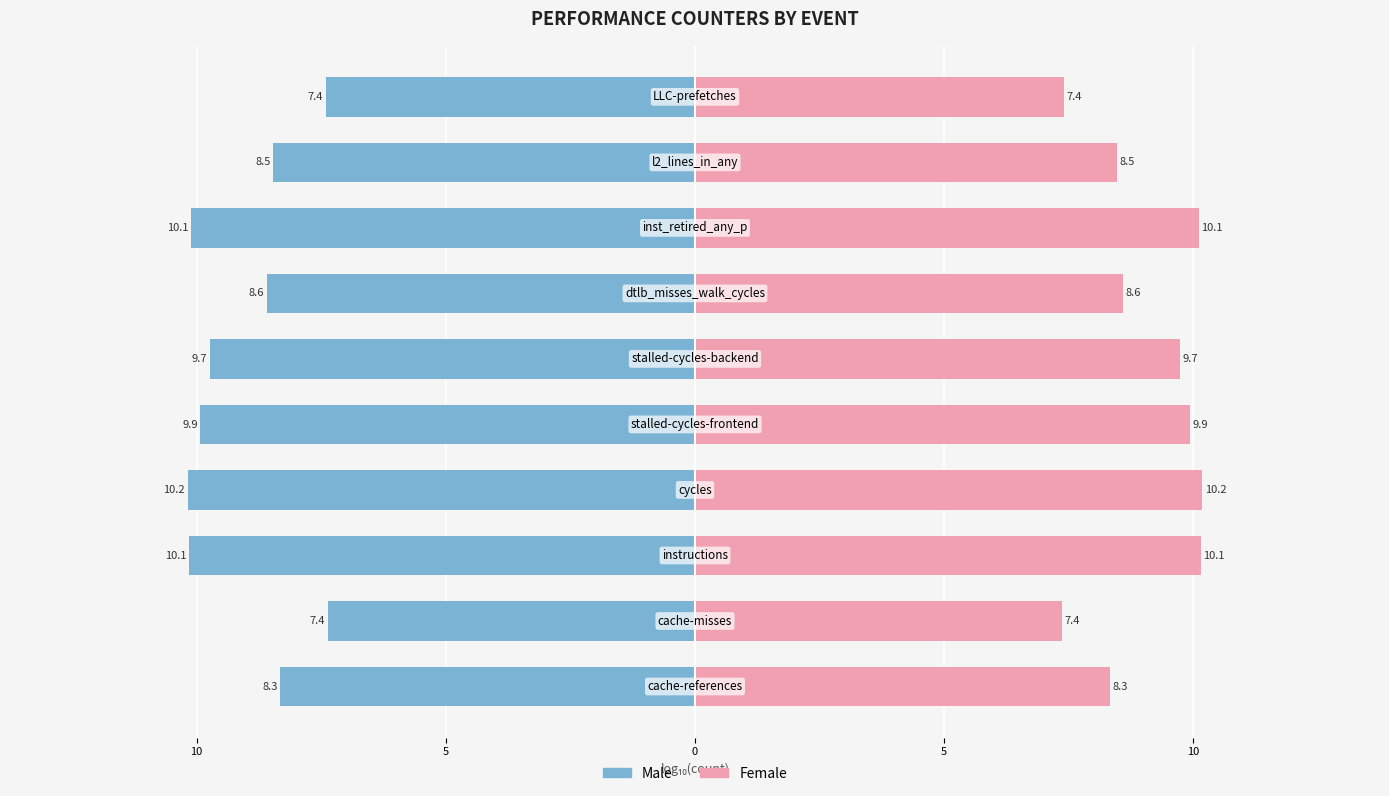

Rank the series by their average value, from highest to lowest.

Female, Male